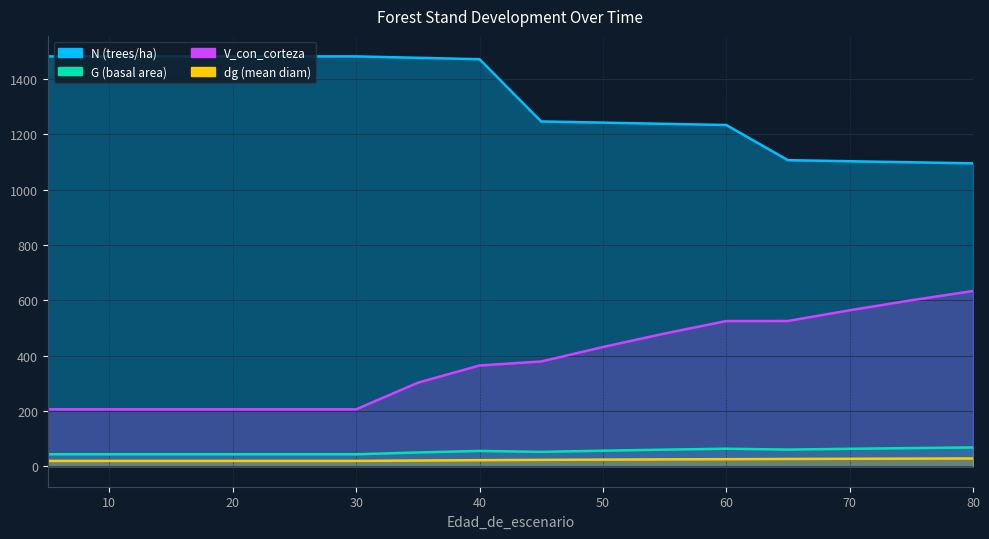

List the labels in order of V_con_corteza value, smallest first.

5, 10, 15, 20, 25, 30, 35, 40, 45, 50, 55, 60, 65, 70, 75, 80